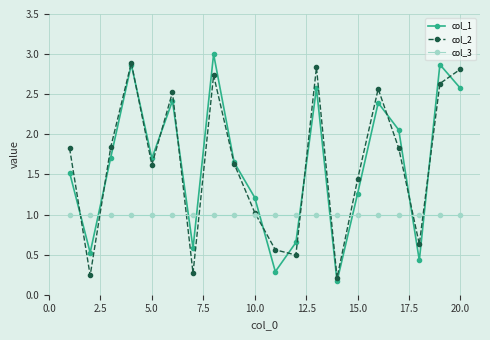

What is the maximum value for col_1?

3.0